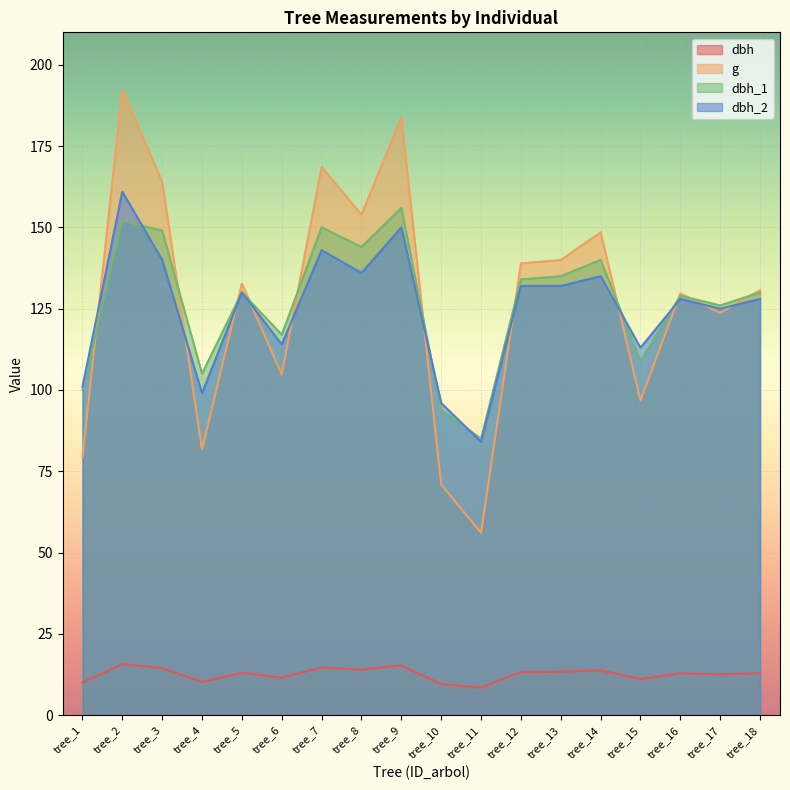

How many lines are shown in the chart?

4